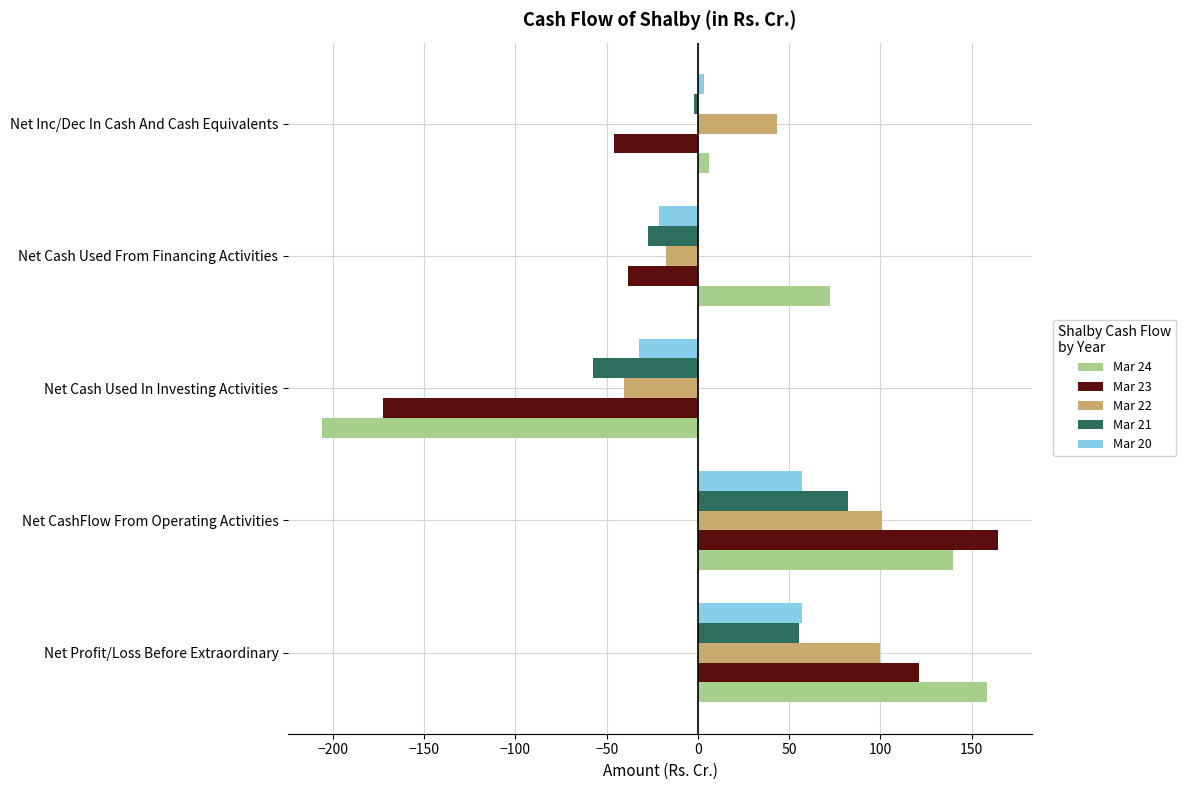

What is the smallest value displayed?

-206.0